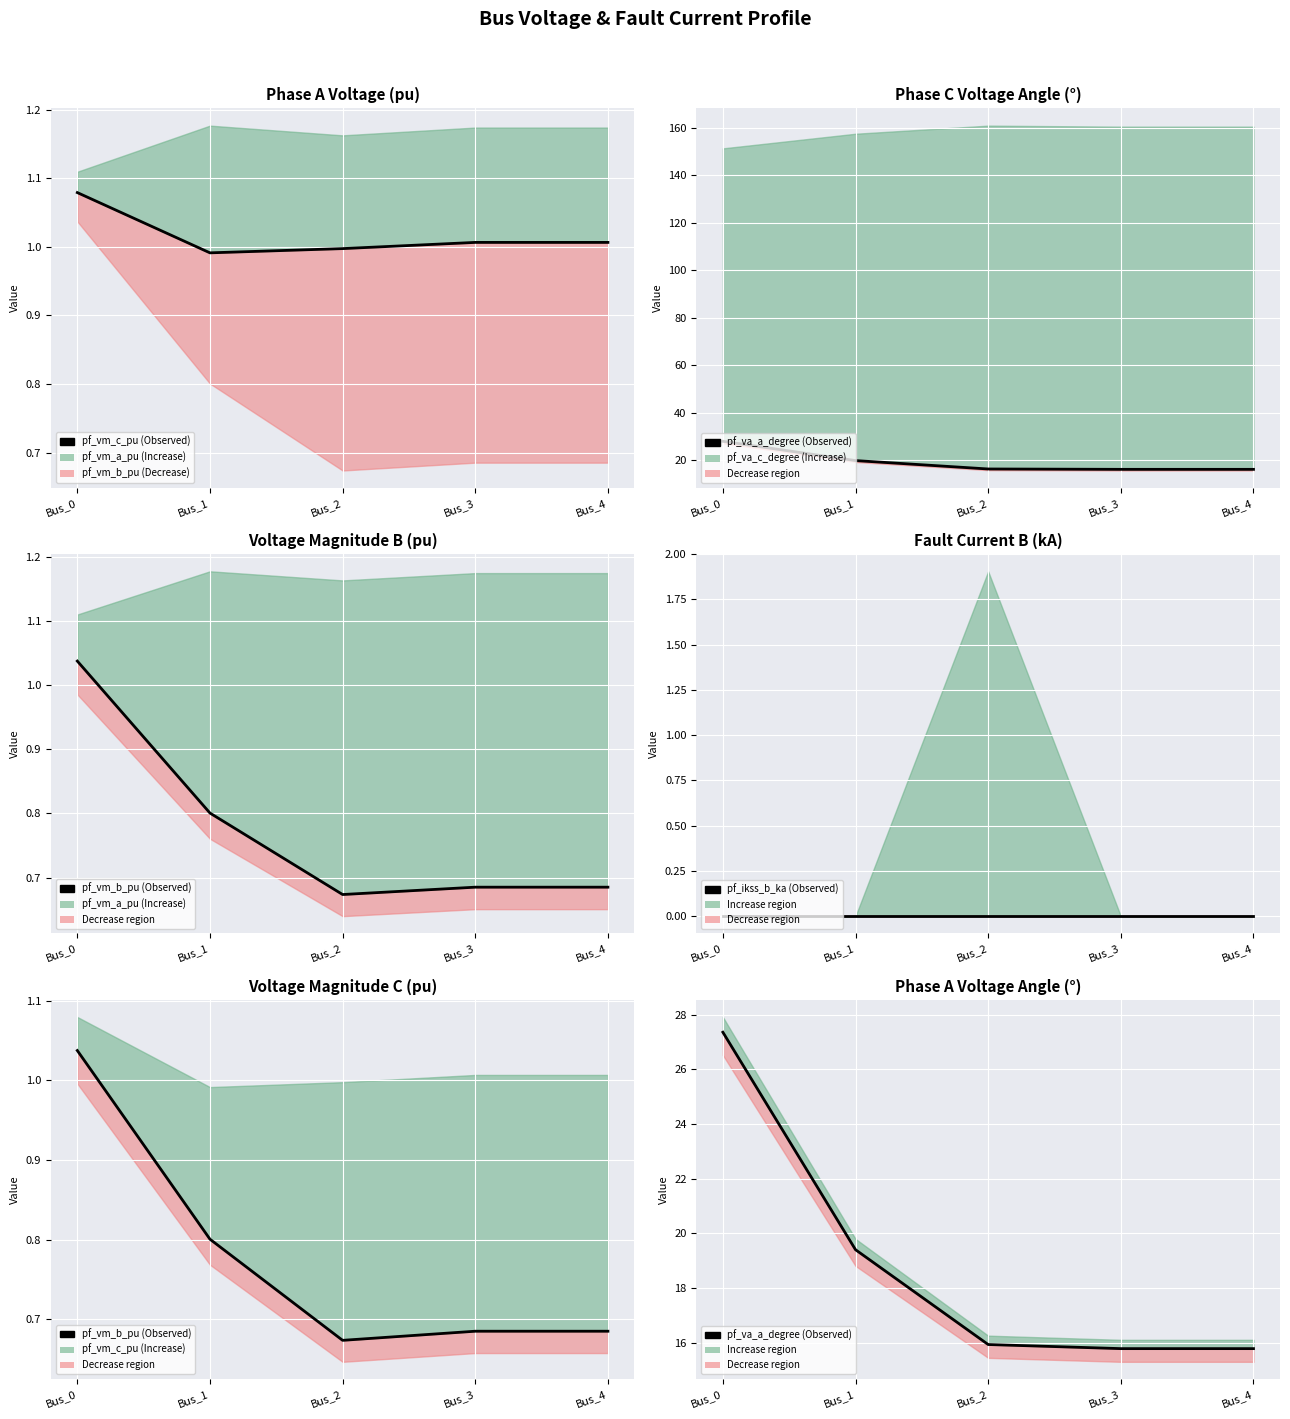

At which category does pf_vm_b_pu (Observed) reach its first local valley?

Bus_2